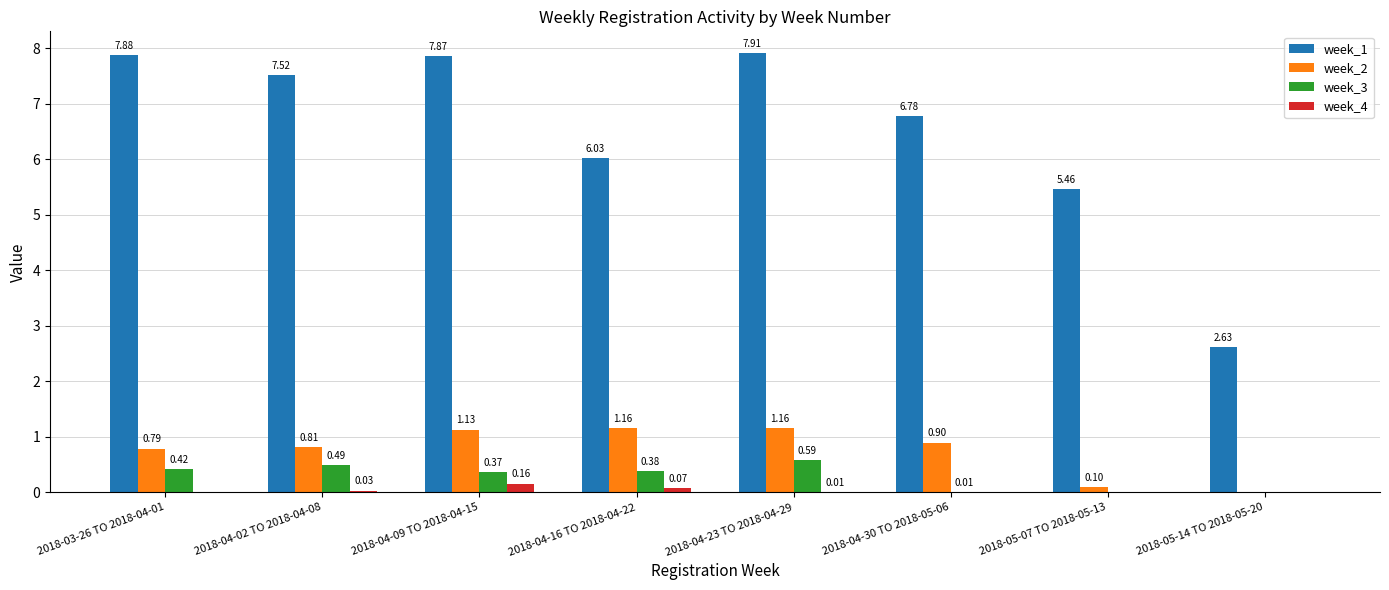

True or false: week_2 has a value of 2.1 at 2018-04-23 TO 2018-04-29.

False